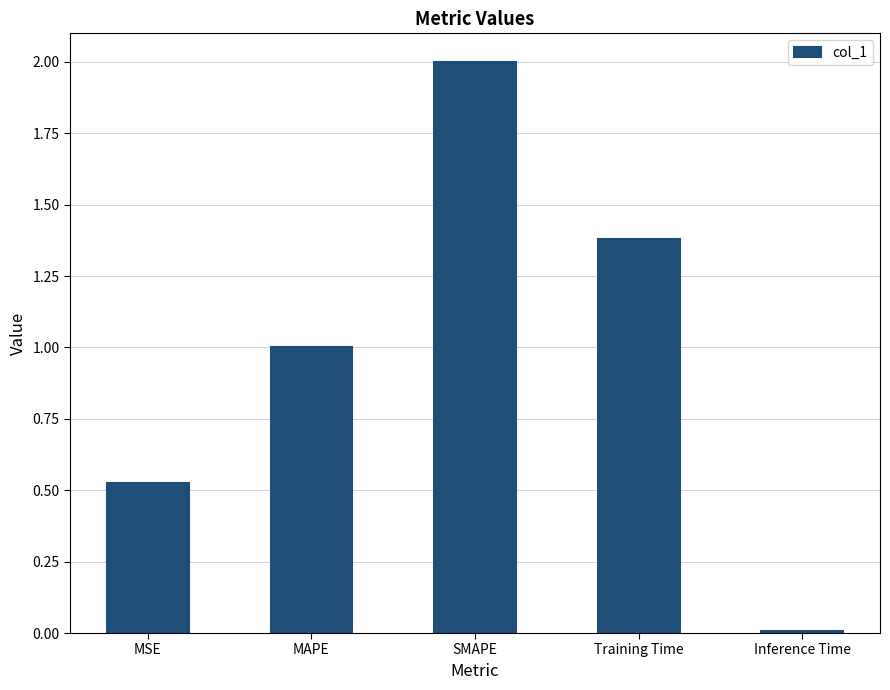

How many values exceed 1?

3